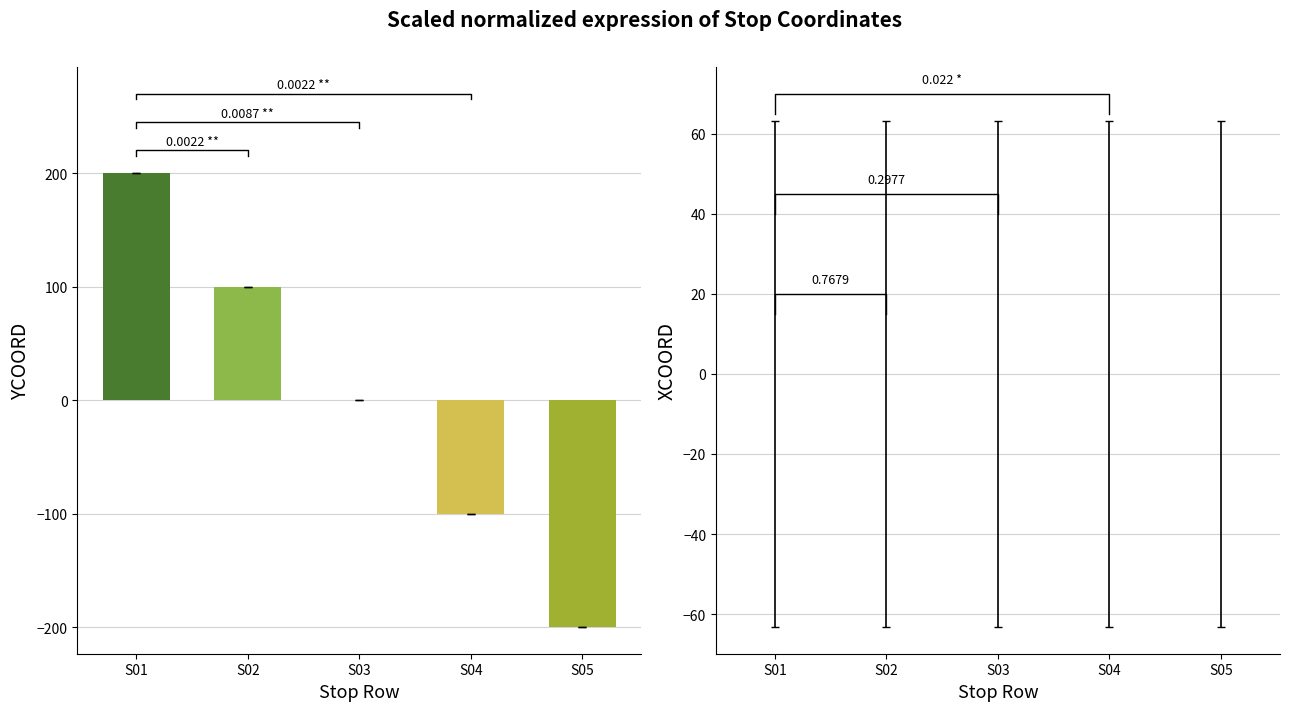

How many groups of bars are there?

5